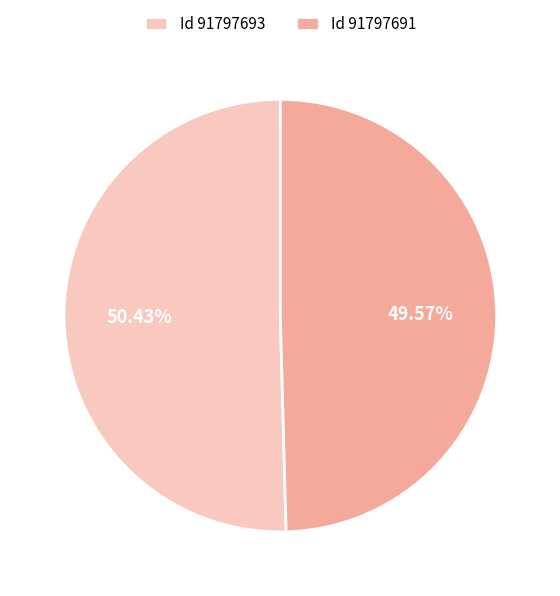

Which slice is the largest?

Id 91797693